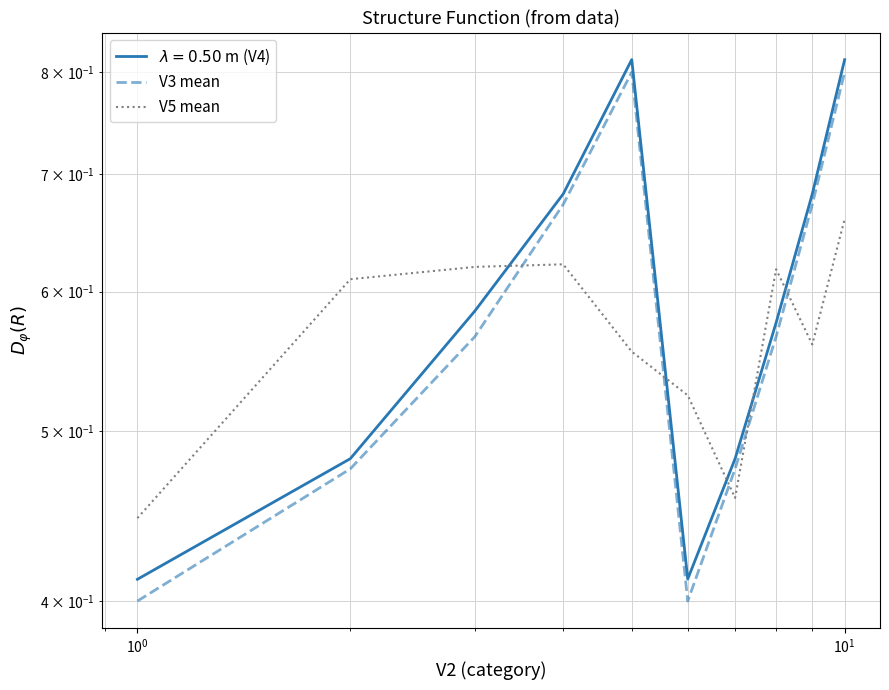

What are all the series names shown in the legend?

V3 mean, V5 mean